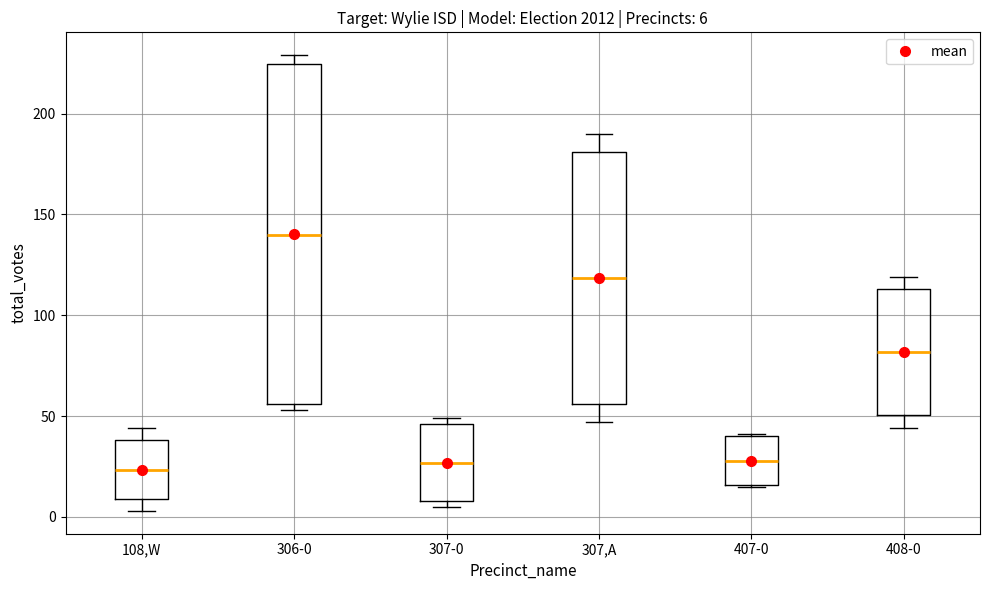

Which box's median line is the highest?

306-0